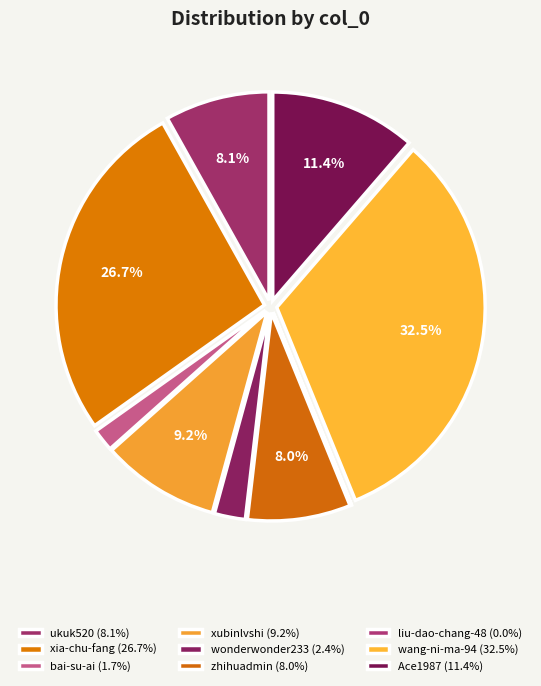

To the nearest percent, what percentage of the pie is wang-ni-ma-94?

32%